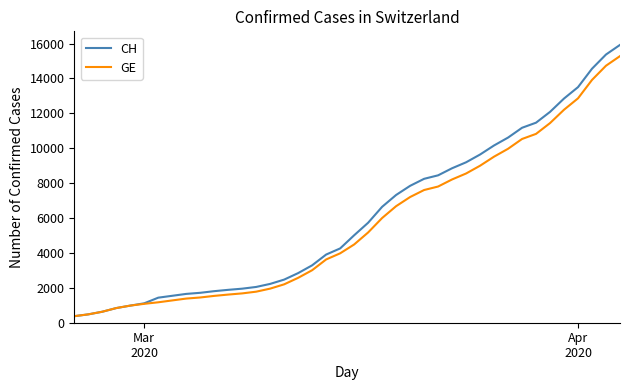

What is the minimum value shown in the chart?

375